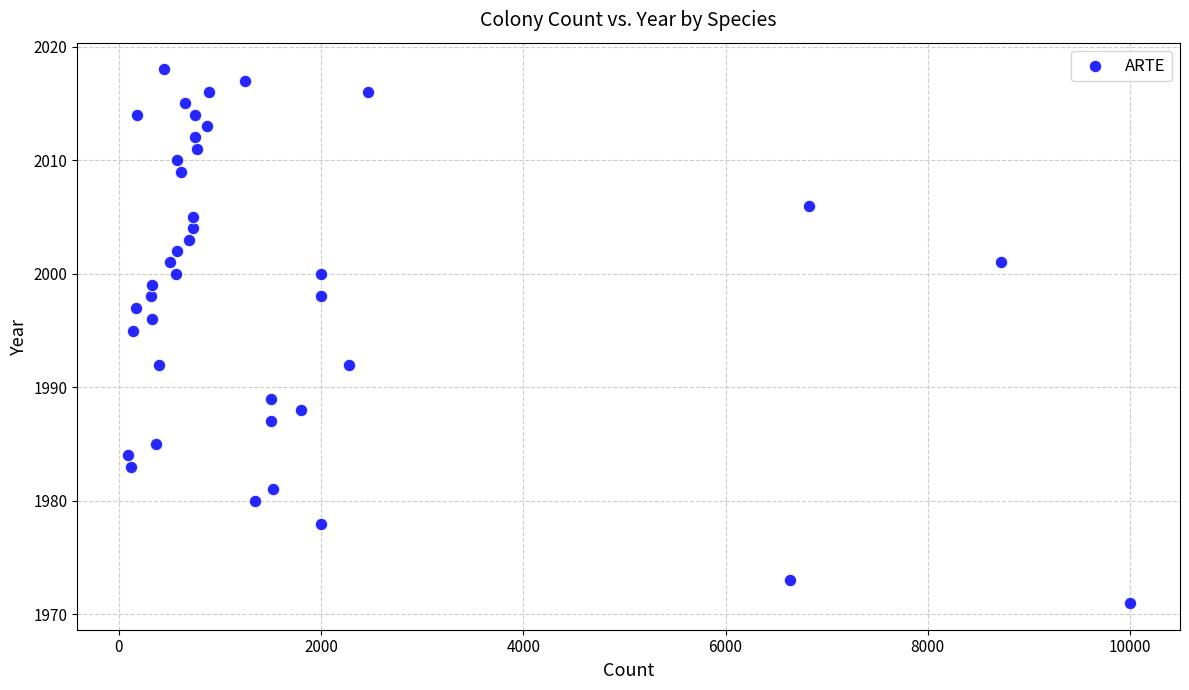

What Y value in the scatter plot is closest to 1994?

1995